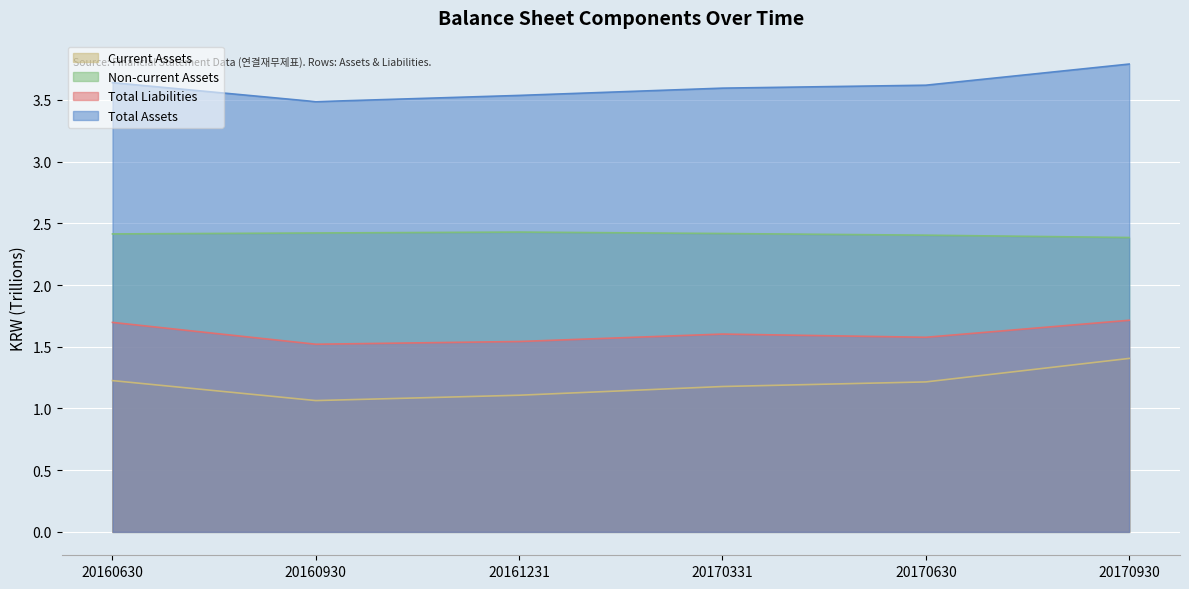

What is the difference between the Total Liabilities values at 20170331 and 20161231?

0.1